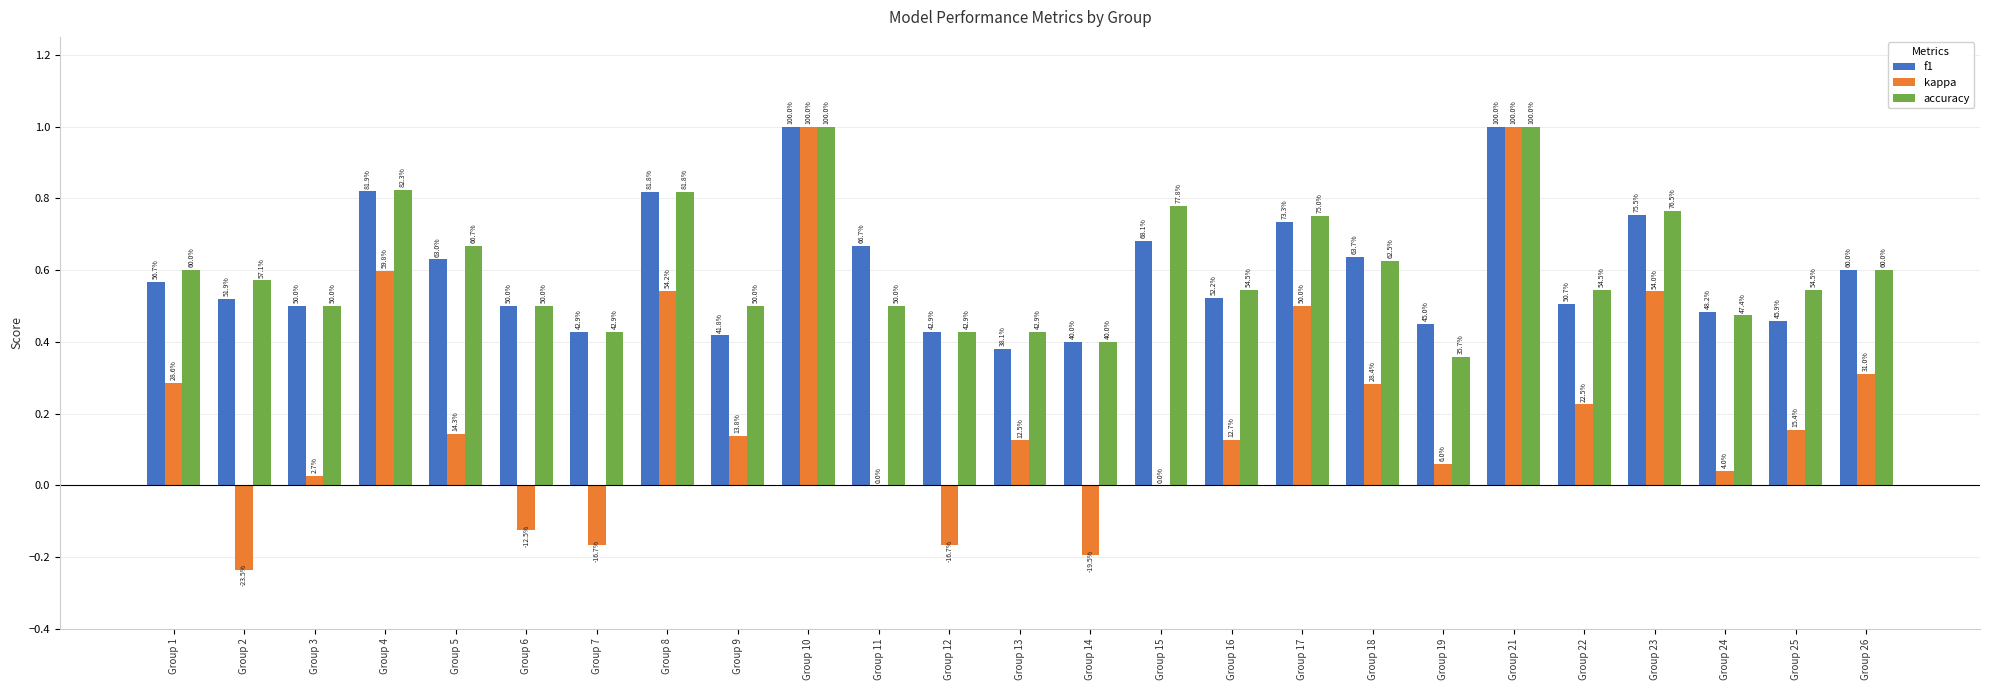

List the series in order of their peak value, lowest first.

f1, kappa, accuracy